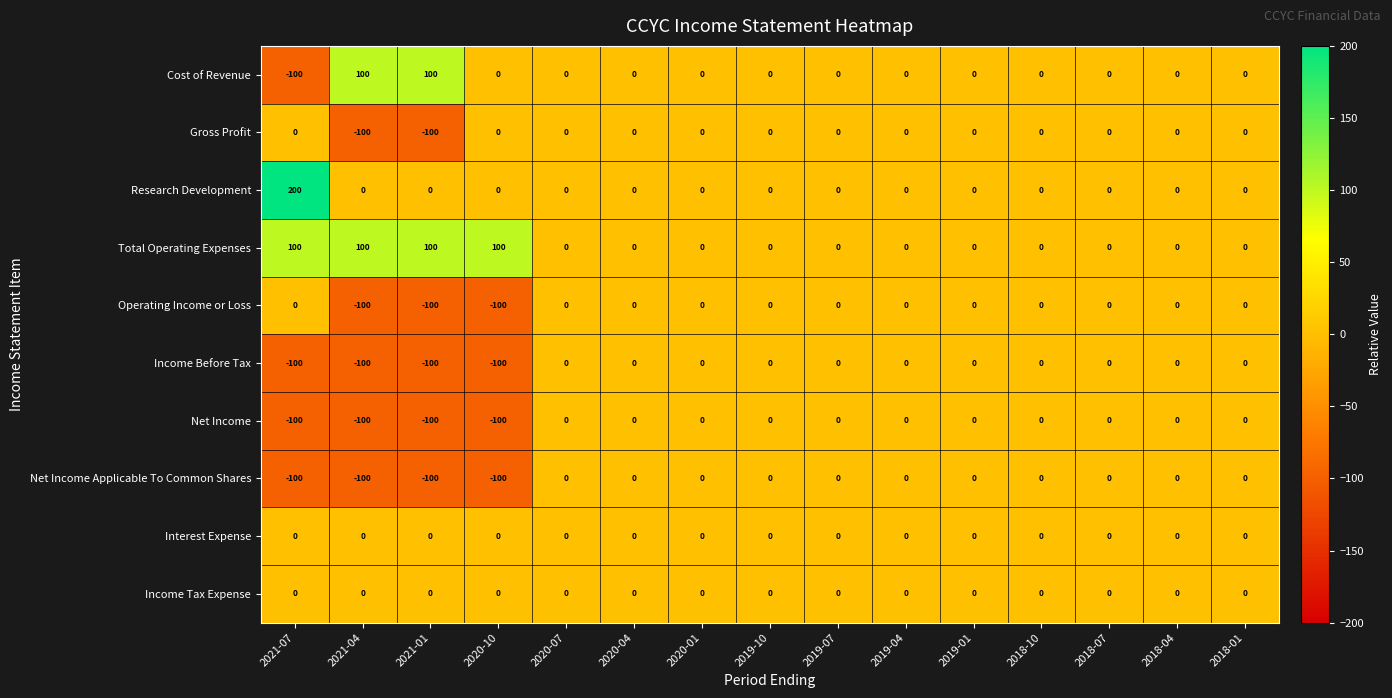

The Net Income Applicable To Common Shares series shows 0 at 2019-07. True or false?

True